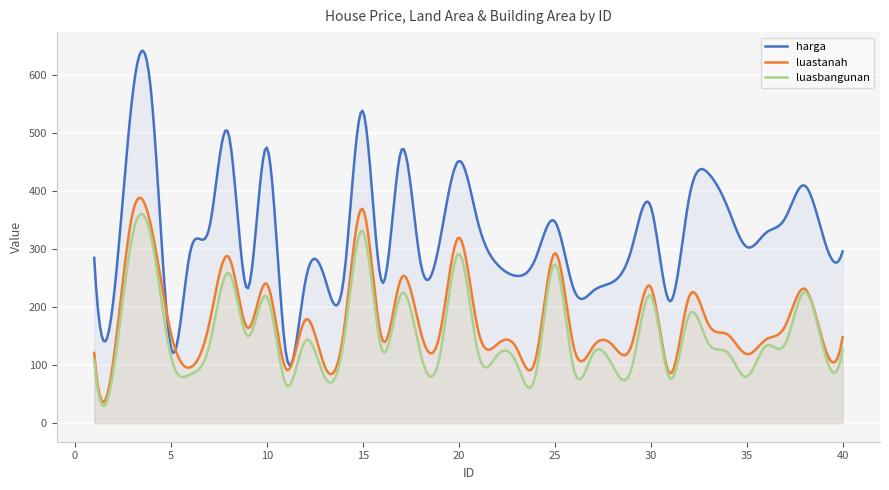

What is the greatest value displayed?

642.2